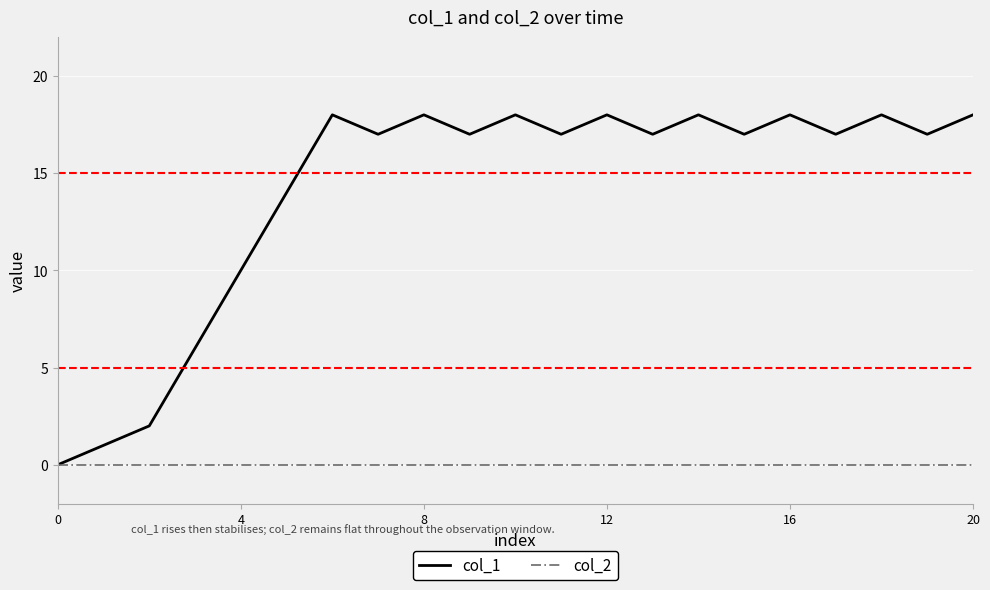

In col_1, how many points are lower than both neighbors (excluding endpoints)?

7